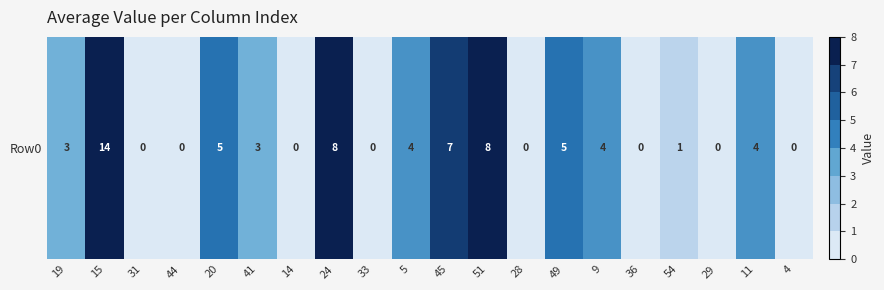

Is it true that the value at 15 is 3?

False